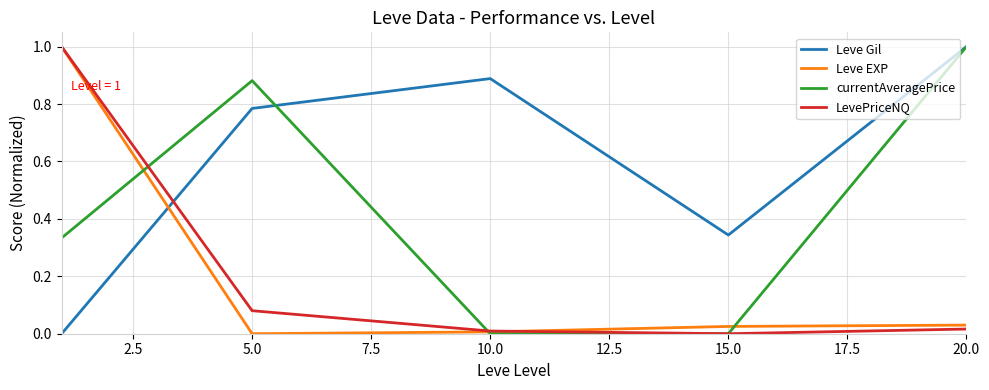

How many interior local peaks does the currentAveragePrice series have?

1